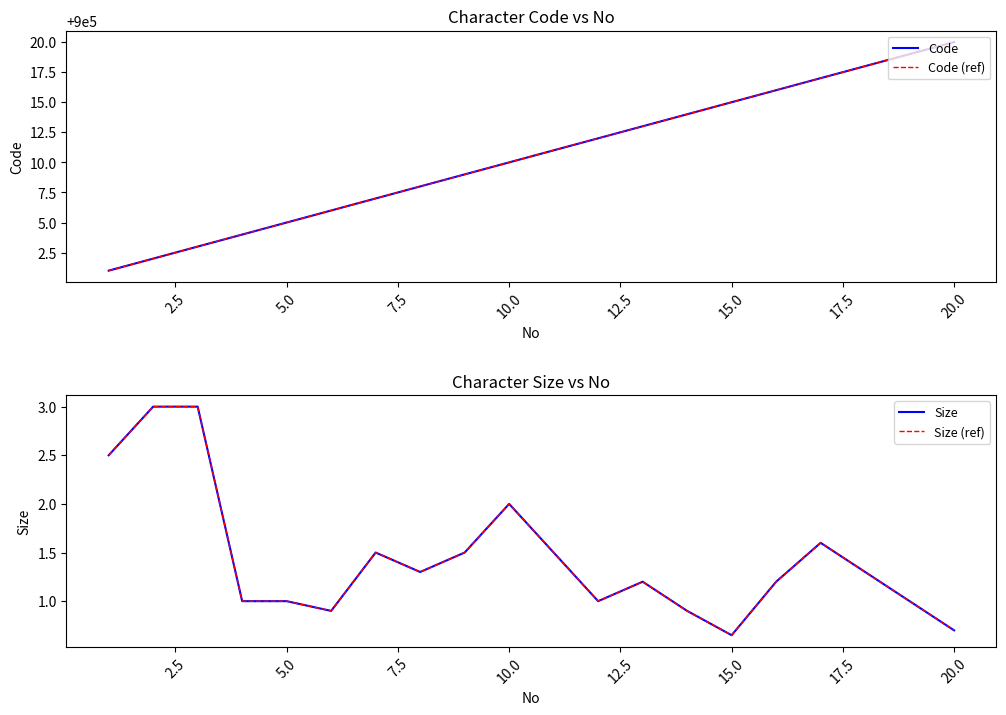

How many interior local valleys does the Size series have?

4